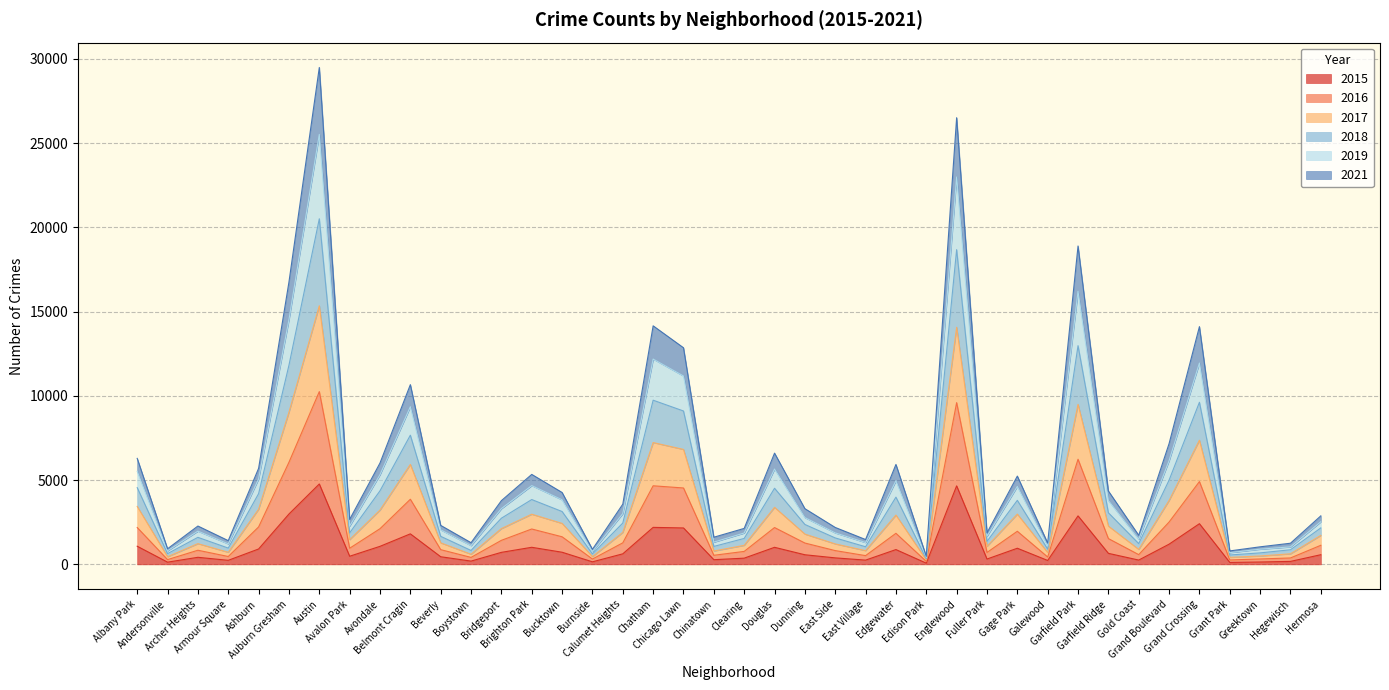

List the series in order of their overall mean, lowest first.

2015, 2016, 2021, 2018, 2017, 2019